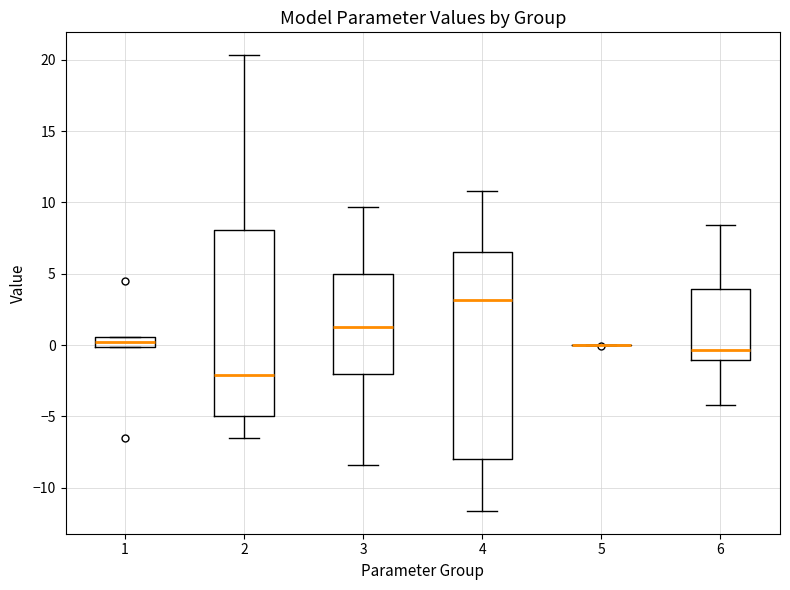

Comparing the boxes themselves (not the whiskers), which one is the tallest?

4